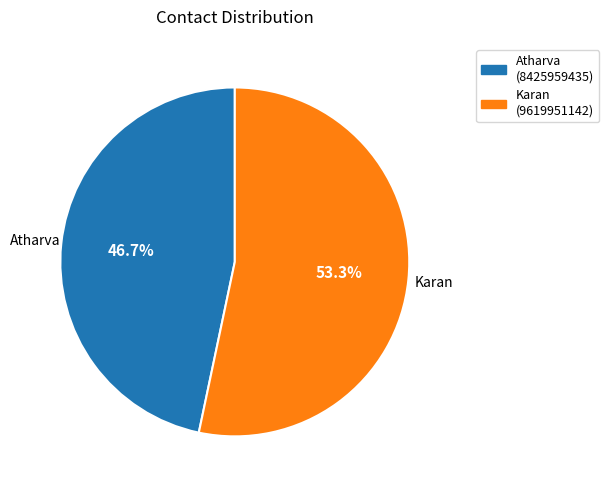

To the nearest percent, what is the average slice percentage?

50%